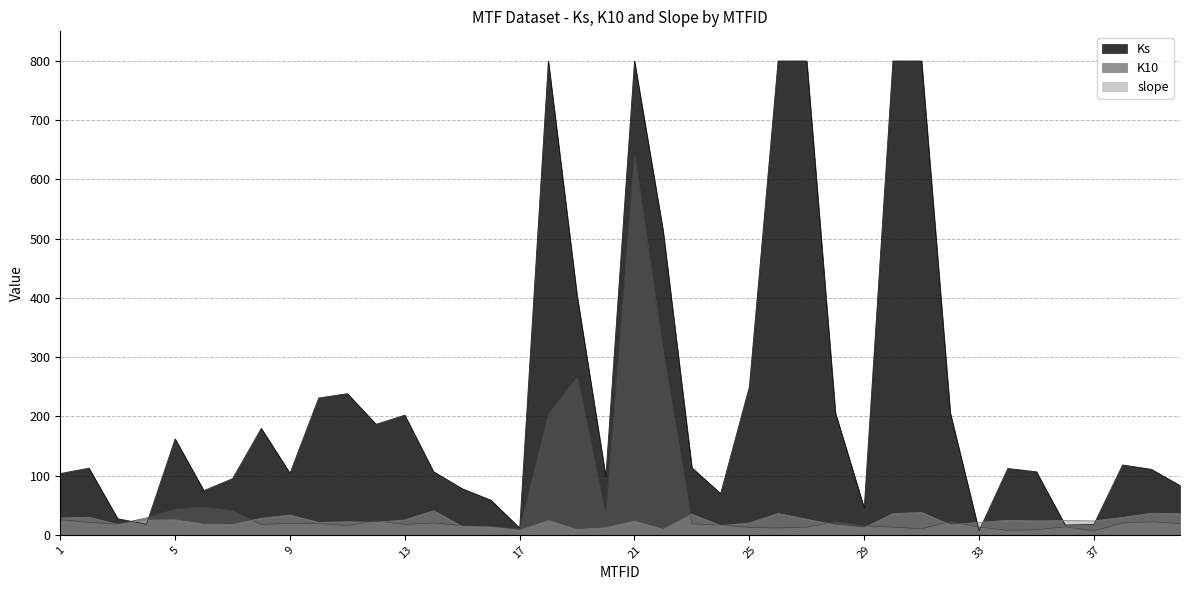

List the series in order of their peak value, highest first.

Ks, K10, slope